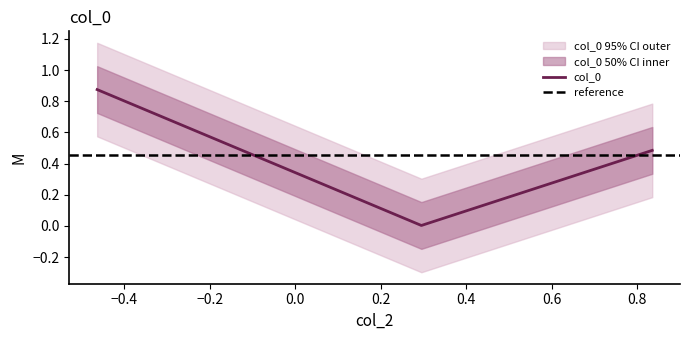

Is it true that col_0 equals 0.7 at 2?

False